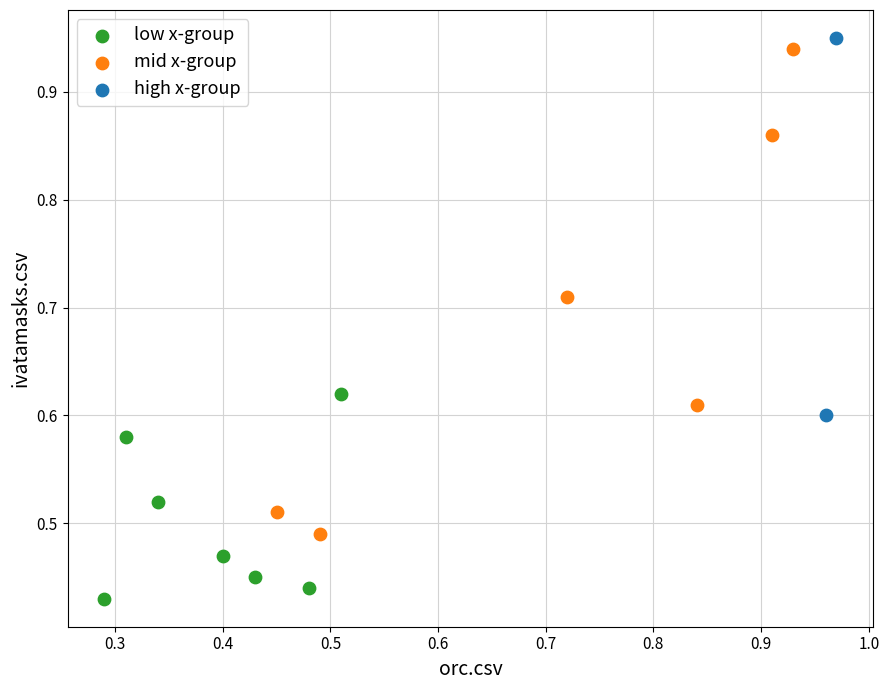

Which series contains the highest Y value?

high x-group